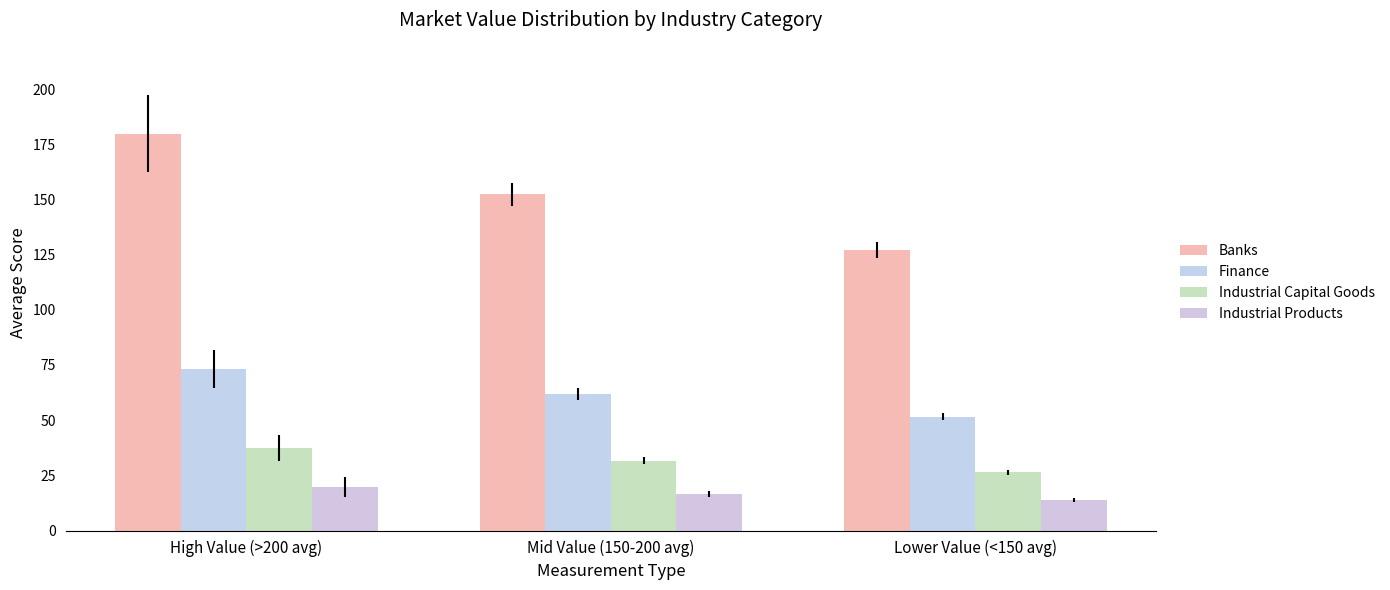

Which series has the widest spread of values?

Banks